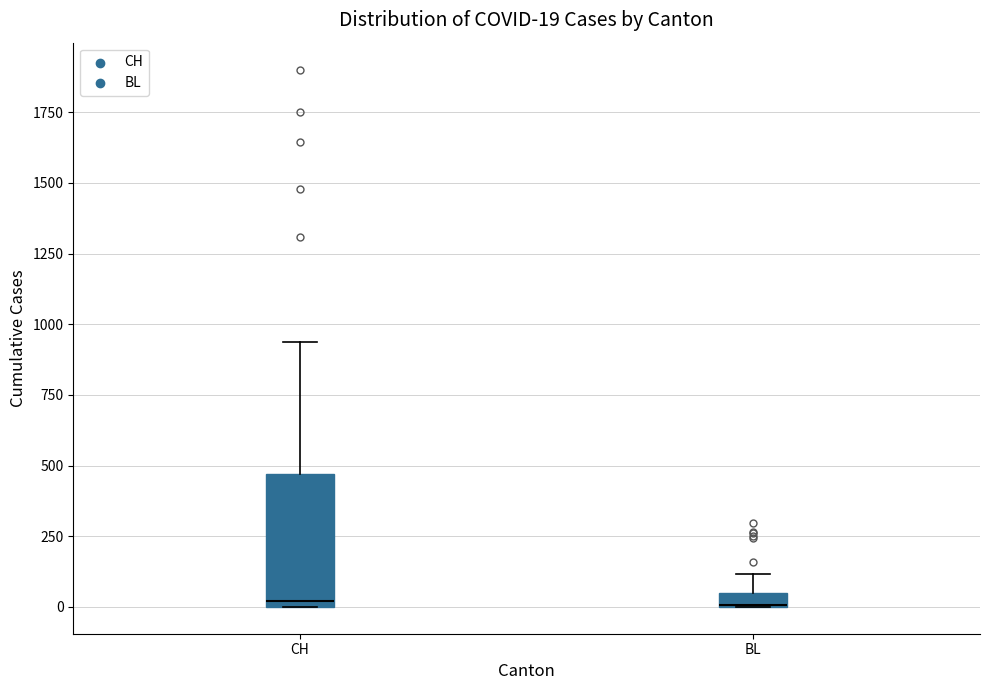

Comparing the boxes themselves (not the whiskers), which one is the tallest?

CH